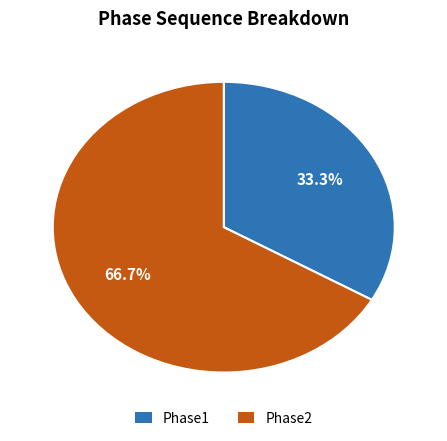

What percentage is the Phase1 slice, to the nearest percent?

33%